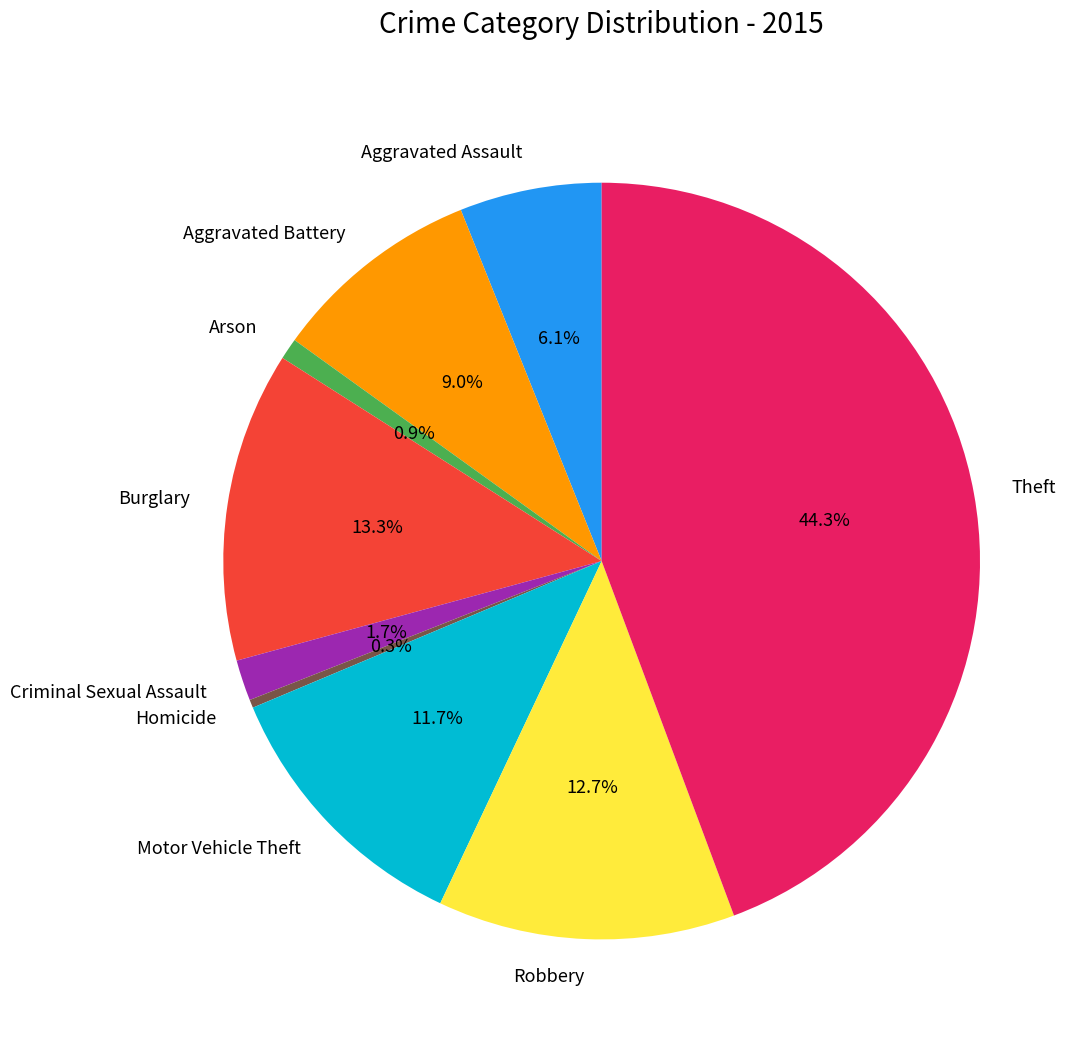

To the nearest percent, what is the average slice percentage?

11%